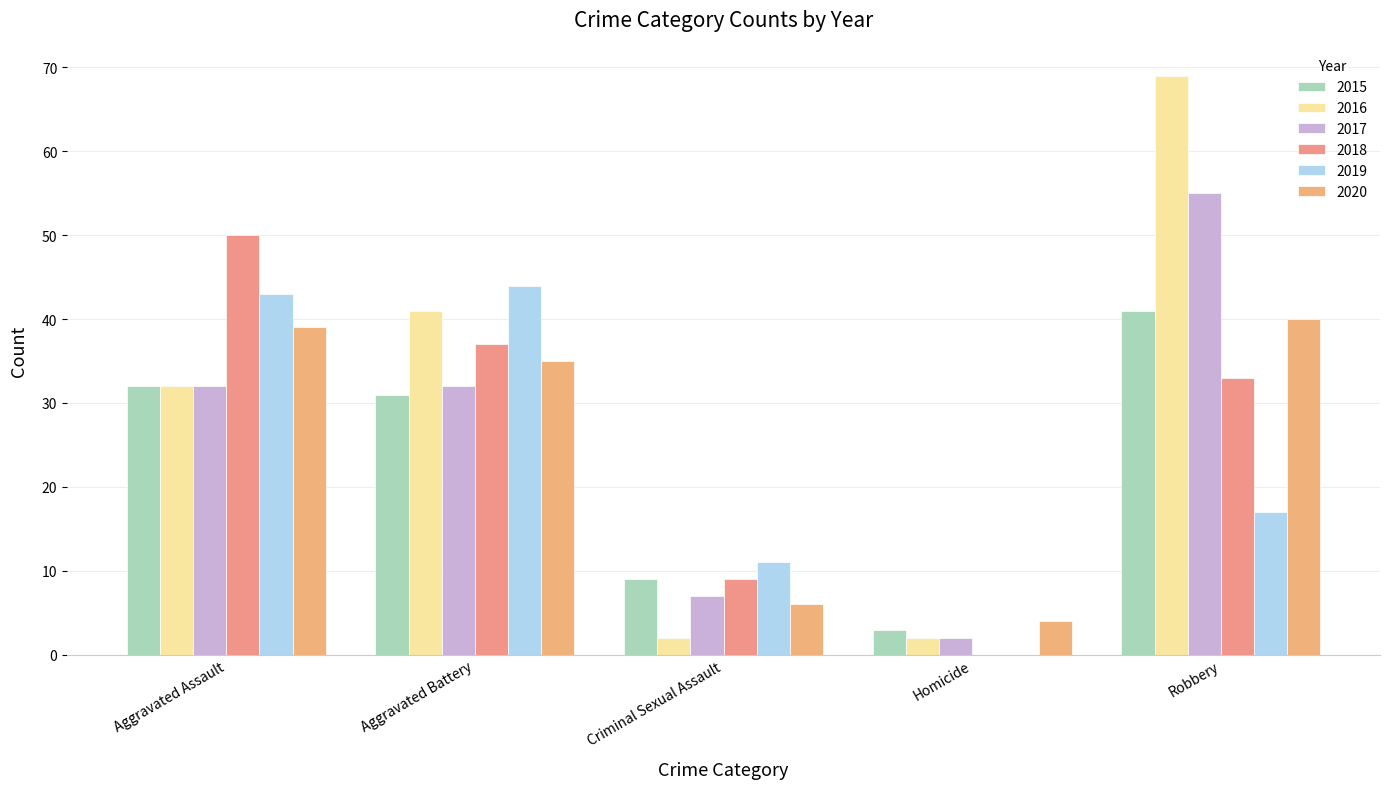

Reading right to left, extract all data points from this chart.

2015: 41	3	9	31	32
2016: 69	2	2	41	32
2017: 55	2	7	32	32
2018: 33	0	9	37	50
2019: 17	0	11	44	43
2020: 40	4	6	35	39